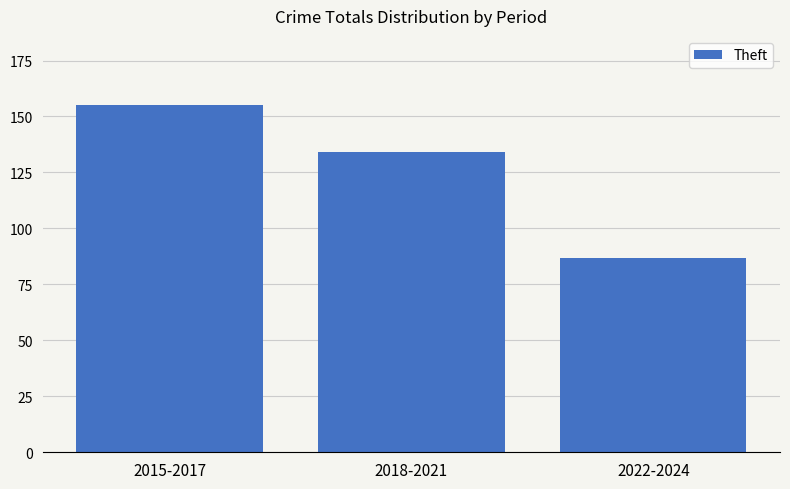

What is the ratio of the value at 2022-2024 to the value at 2018-2021?

0.6